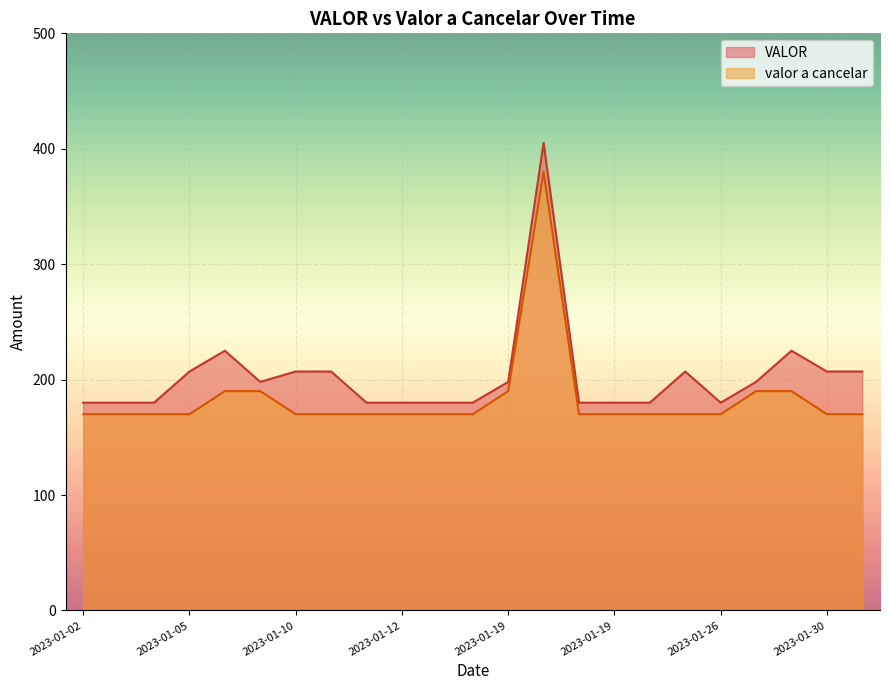

Reading right to left, what are all the values shown in this chart?

VALOR: 207	207	225	198	180	207	180	180	180	405	198	180	180	180	180	207	207	198	225	207	180	180	180
valor a cancelar: 170	170	190	190	170	170	170	170	170	380	190	170	170	170	170	170	170	190	190	170	170	170	170